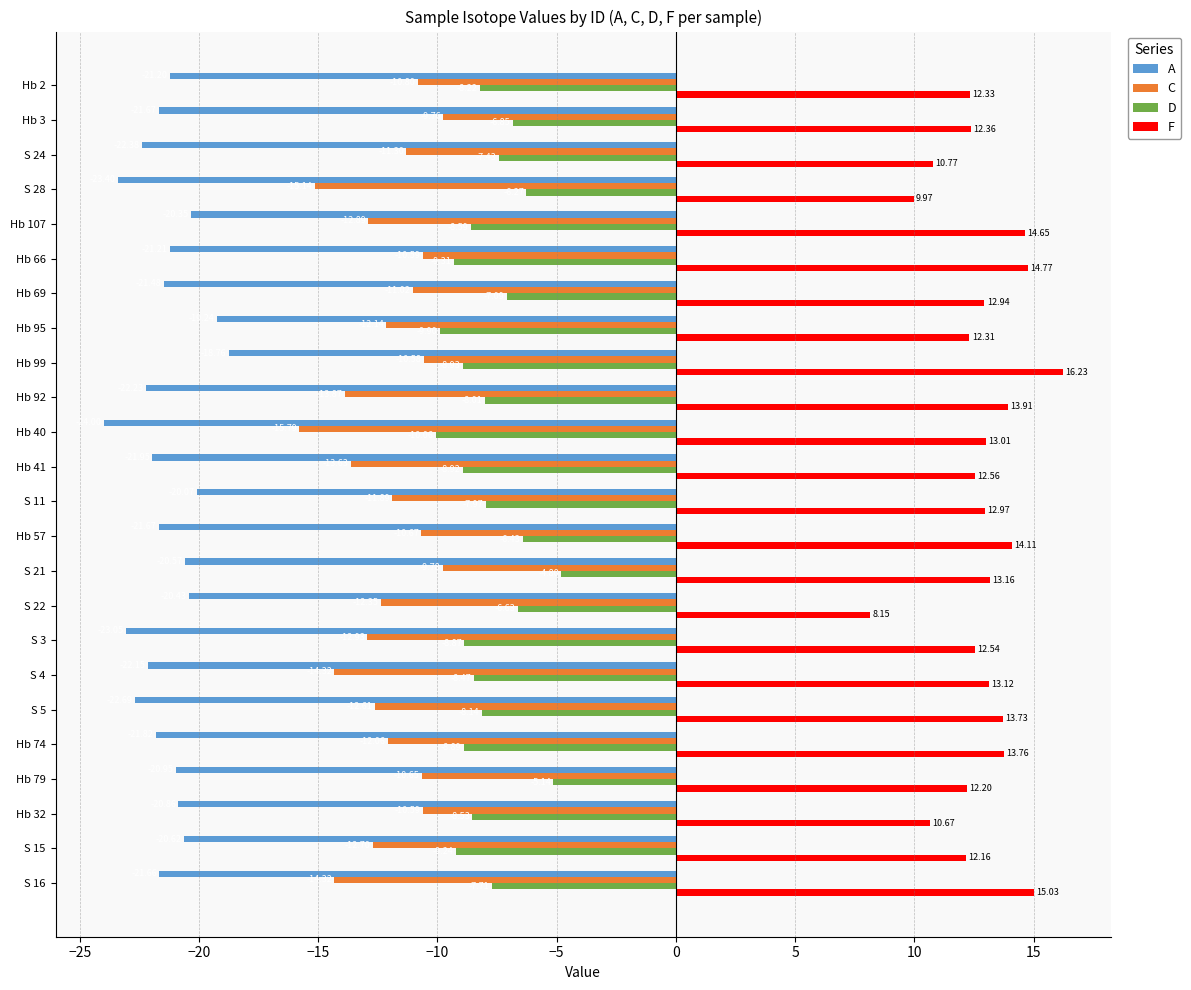

Rank the series by their maximum value, from highest to lowest.

F, D, C, A